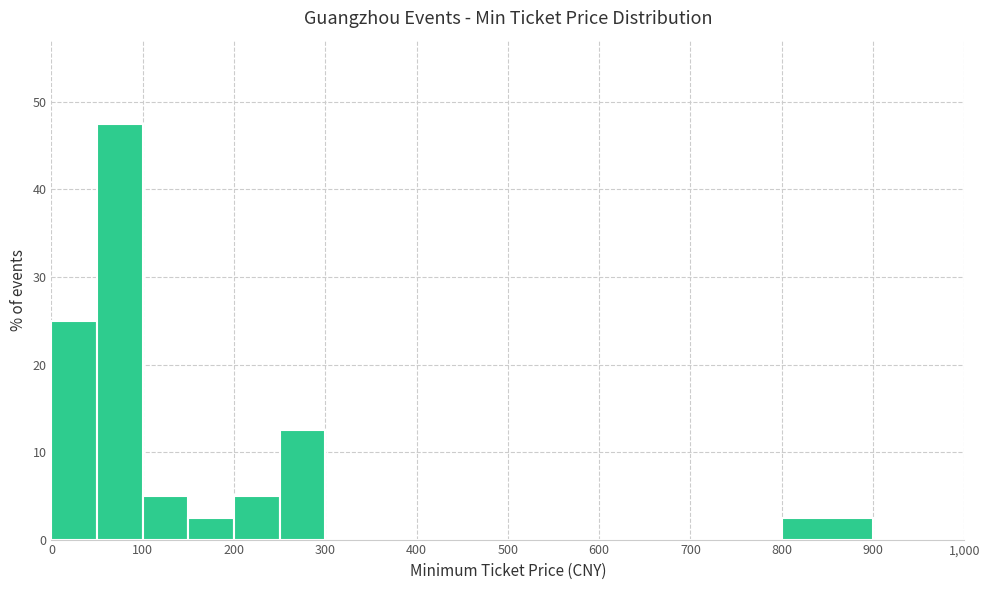

Reading left to right, transcribe this chart: for each bar, give the range it covers on the x-axis and its height. The values are not printed on the chart, so give them approximately, as read against the axis.

0 to 50: 25
50 to 100: 48
100 to 150: 5
150 to 200: 3
200 to 250: 5
250 to 300: 13
300 to 400: 0
400 to 500: 0
500 to 600: 0
600 to 700: 0
700 to 800: 0
800 to 900: 3
900 to 1000: 0